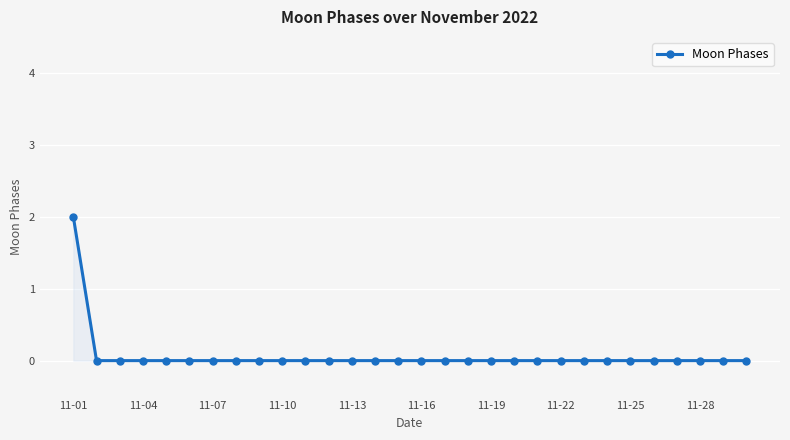

Reading left to right, list all the values displayed in this chart.

2	0	0	0	0	0	0	0	0	0	0	0	0	0	0	0	0	0	0	0	0	0	0	0	0	0	0	0	0	0